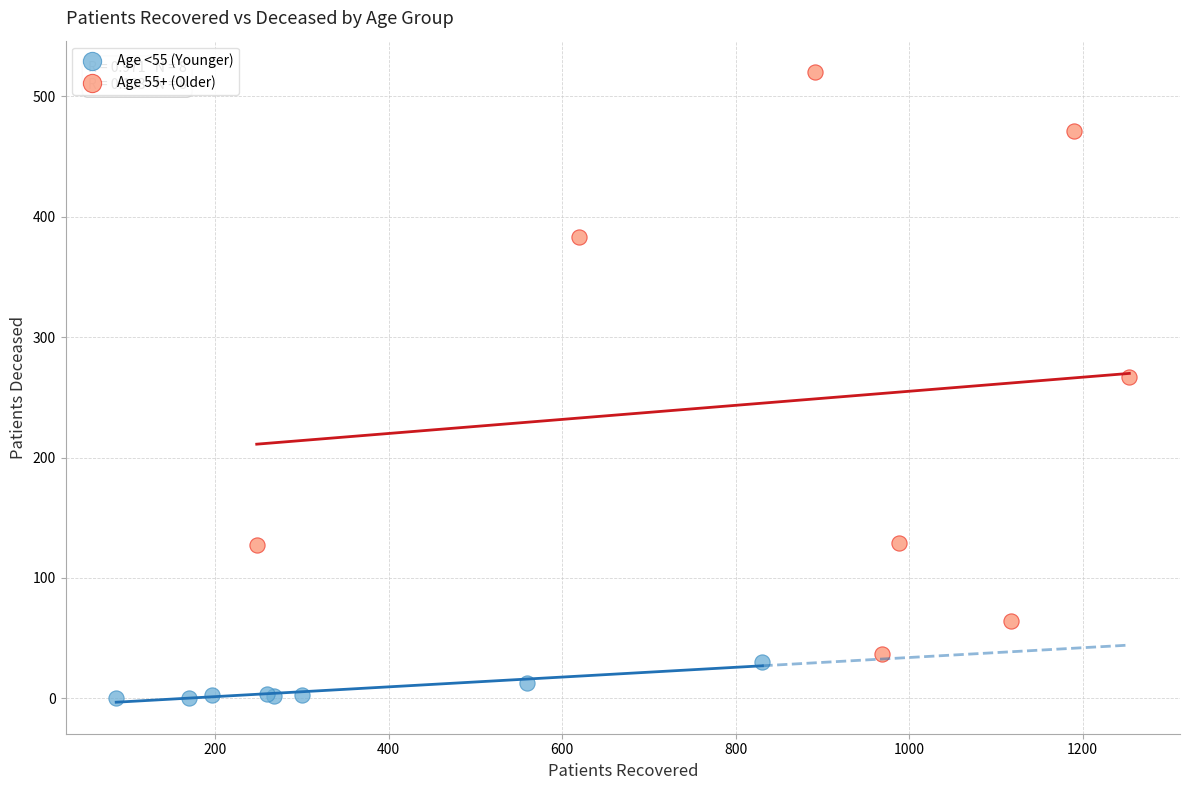

Which series reaches the minimum Y coordinate?

Age <55 (Younger)